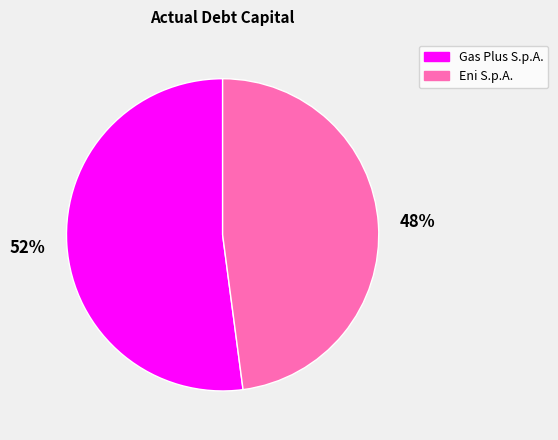

Does any single category account for the majority?

Yes